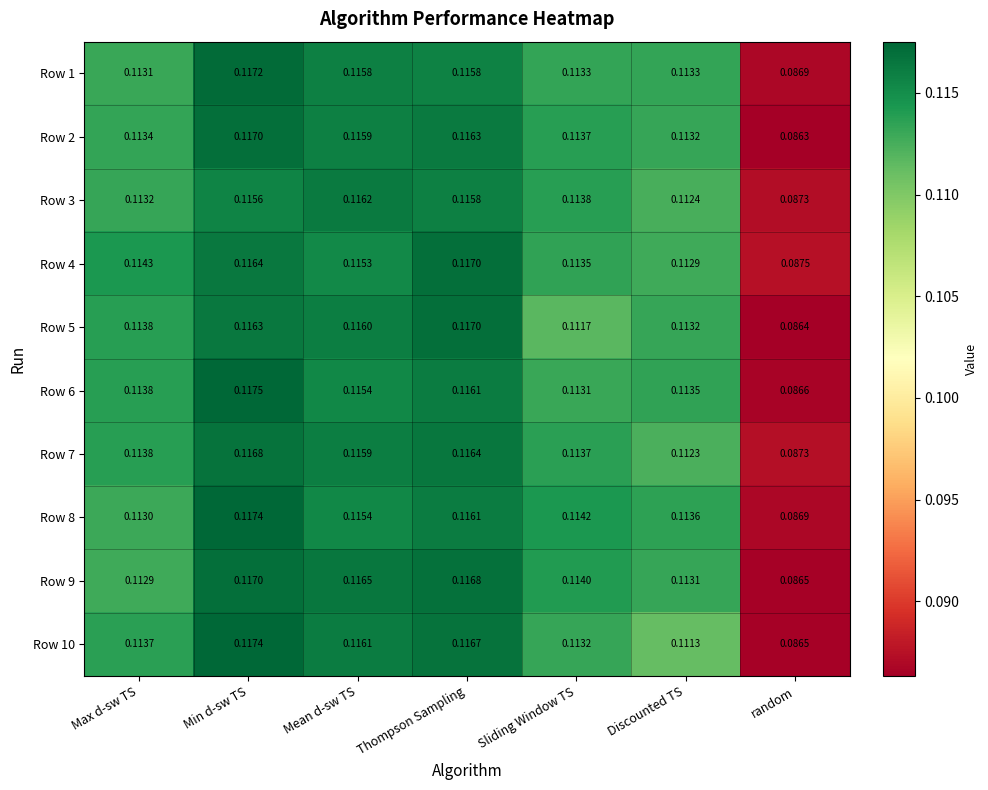

At which label does Row 10 reach its minimum?

random